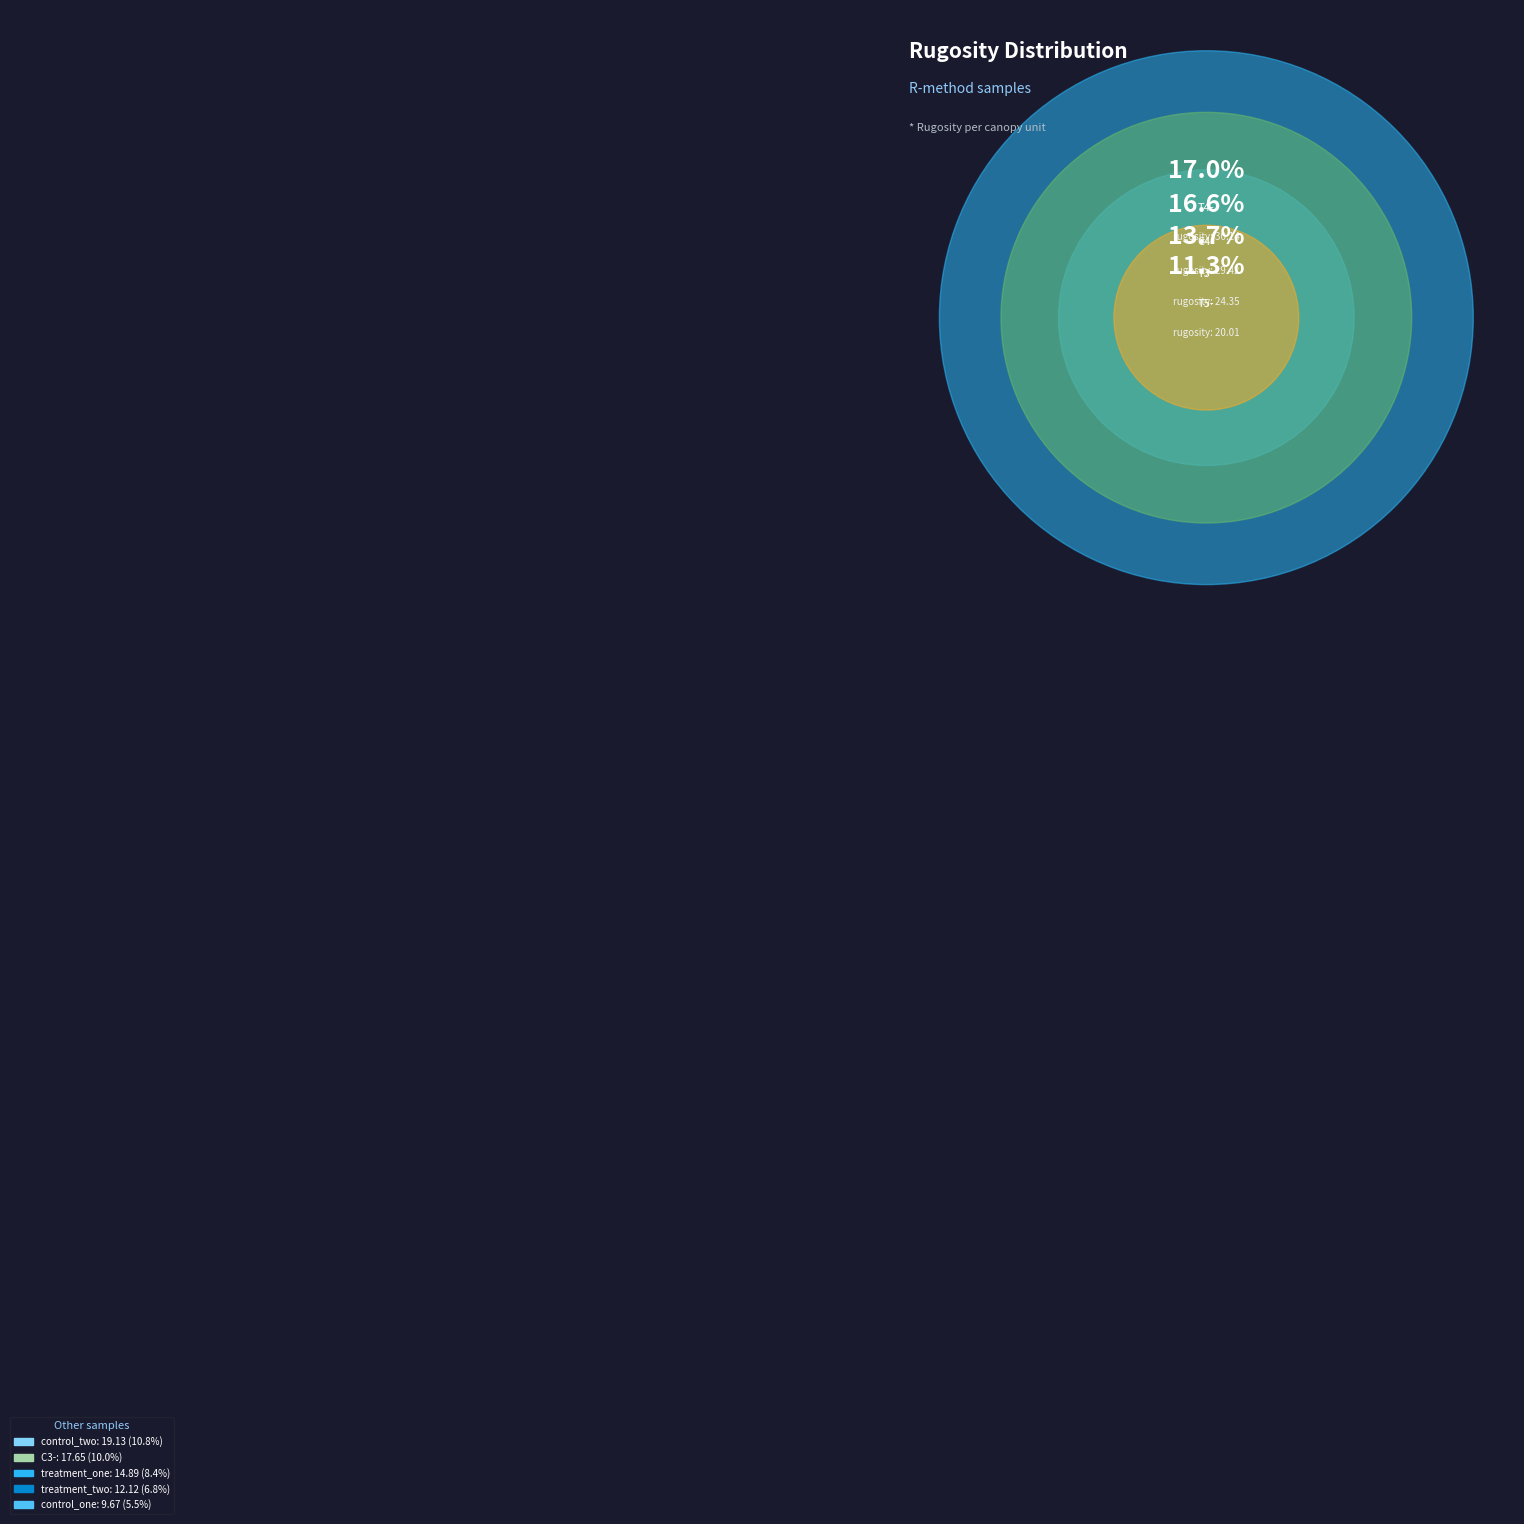

To the nearest percent, what percentage of the pie is VDGIF-C4-06072016?

17%